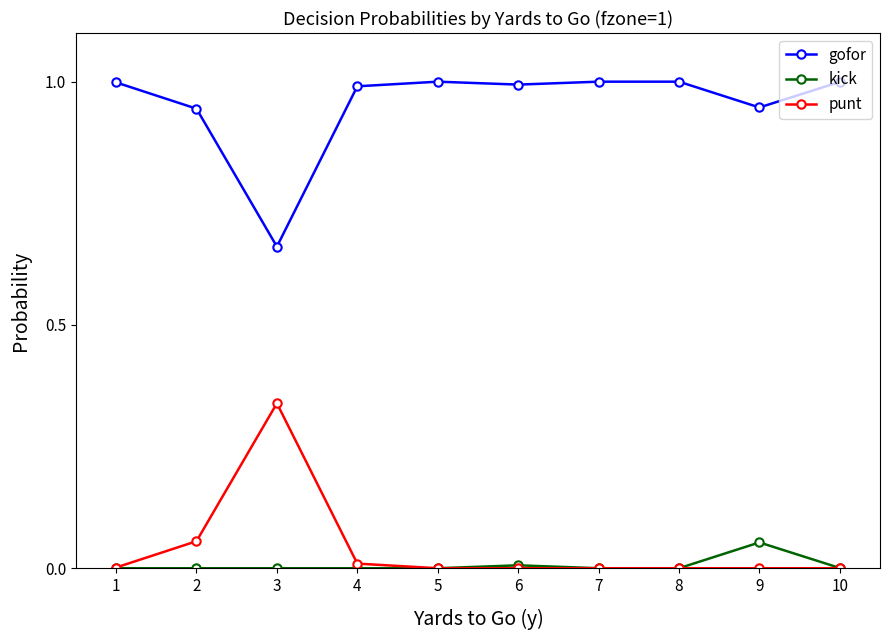

True or false: gofor has a value of 1.2 at 3.

False